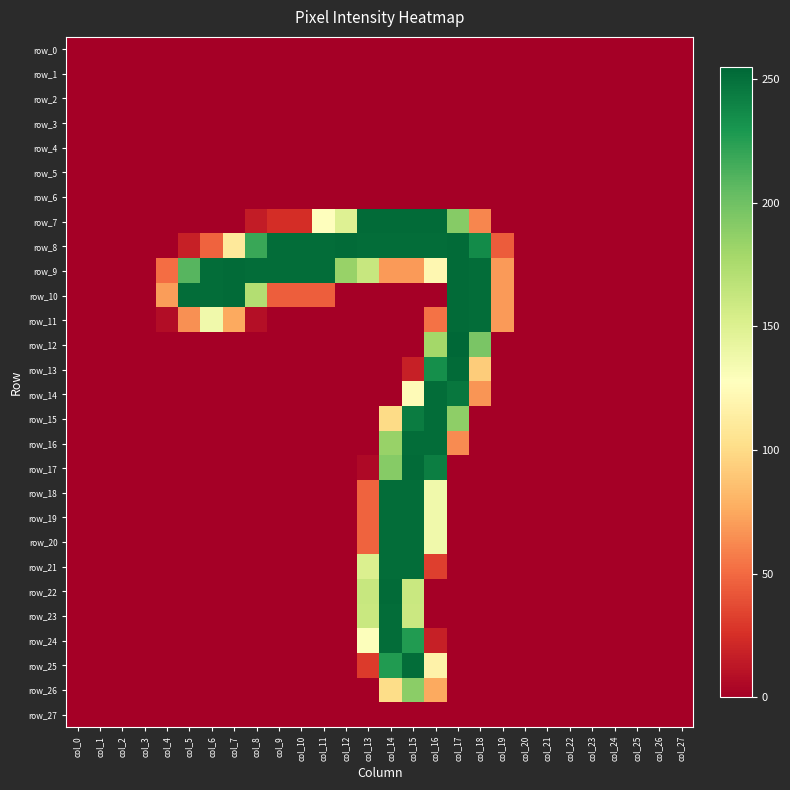

Reading left to right, list all the values displayed in this chart.

row_0: col_0=0	col_1=0	col_2=0	col_3=0	col_4=0	col_5=0	col_6=0	col_7=0	col_8=0	col_9=0	col_10=0	col_11=0	col_12=0	col_13=0	col_14=0	col_15=0	col_16=0	col_17=0	col_18=0	col_19=0	col_20=0	col_21=0	col_22=0	col_23=0	col_24=0	col_25=0	col_26=0	col_27=0
row_1: col_0=0	col_1=0	col_2=0	col_3=0	col_4=0	col_5=0	col_6=0	col_7=0	col_8=0	col_9=0	col_10=0	col_11=0	col_12=0	col_13=0	col_14=0	col_15=0	col_16=0	col_17=0	col_18=0	col_19=0	col_20=0	col_21=0	col_22=0	col_23=0	col_24=0	col_25=0	col_26=0	col_27=0
row_2: col_0=0	col_1=0	col_2=0	col_3=0	col_4=0	col_5=0	col_6=0	col_7=0	col_8=0	col_9=0	col_10=0	col_11=0	col_12=0	col_13=0	col_14=0	col_15=0	col_16=0	col_17=0	col_18=0	col_19=0	col_20=0	col_21=0	col_22=0	col_23=0	col_24=0	col_25=0	col_26=0	col_27=0
row_3: col_0=0	col_1=0	col_2=0	col_3=0	col_4=0	col_5=0	col_6=0	col_7=0	col_8=0	col_9=0	col_10=0	col_11=0	col_12=0	col_13=0	col_14=0	col_15=0	col_16=0	col_17=0	col_18=0	col_19=0	col_20=0	col_21=0	col_22=0	col_23=0	col_24=0	col_25=0	col_26=0	col_27=0
row_4: col_0=0	col_1=0	col_2=0	col_3=0	col_4=0	col_5=0	col_6=0	col_7=0	col_8=0	col_9=0	col_10=0	col_11=0	col_12=0	col_13=0	col_14=0	col_15=0	col_16=0	col_17=0	col_18=0	col_19=0	col_20=0	col_21=0	col_22=0	col_23=0	col_24=0	col_25=0	col_26=0	col_27=0
row_5: col_0=0	col_1=0	col_2=0	col_3=0	col_4=0	col_5=0	col_6=0	col_7=0	col_8=0	col_9=0	col_10=0	col_11=0	col_12=0	col_13=0	col_14=0	col_15=0	col_16=0	col_17=0	col_18=0	col_19=0	col_20=0	col_21=0	col_22=0	col_23=0	col_24=0	col_25=0	col_26=0	col_27=0
row_6: col_0=0	col_1=0	col_2=0	col_3=0	col_4=0	col_5=0	col_6=0	col_7=0	col_8=0	col_9=0	col_10=0	col_11=0	col_12=0	col_13=0	col_14=0	col_15=0	col_16=0	col_17=0	col_18=0	col_19=0	col_20=0	col_21=0	col_22=0	col_23=0	col_24=0	col_25=0	col_26=0	col_27=0
row_7: col_0=0	col_1=0	col_2=0	col_3=0	col_4=0	col_5=0	col_6=0	col_7=0	col_8=15	col_9=24	col_10=24	col_11=128	col_12=149	col_13=253	col_14=253	col_15=253	col_16=253	col_17=191	col_18=61	col_19=0	col_20=0	col_21=0	col_22=0	col_23=0	col_24=0	col_25=0	col_26=0	col_27=0
row_8: col_0=0	col_1=0	col_2=0	col_3=0	col_4=0	col_5=17	col_6=47	col_7=110	col_8=219	col_9=252	col_10=252	col_11=252	col_12=253	col_13=252	col_14=252	col_15=252	col_16=252	col_17=253	col_18=236	col_19=44	col_20=0	col_21=0	col_22=0	col_23=0	col_24=0	col_25=0	col_26=0	col_27=0
row_9: col_0=0	col_1=0	col_2=0	col_3=0	col_4=51	col_5=209	col_6=252	col_7=253	col_8=252	col_9=252	col_10=252	col_11=252	col_12=184	col_13=162	col_14=69	col_15=69	col_16=121	col_17=253	col_18=252	col_19=69	col_20=0	col_21=0	col_22=0	col_23=0	col_24=0	col_25=0	col_26=0	col_27=0
row_10: col_0=0	col_1=0	col_2=0	col_3=0	col_4=70	col_5=252	col_6=252	col_7=253	col_8=172	col_9=45	col_10=45	col_11=45	col_12=0	col_13=0	col_14=0	col_15=0	col_16=0	col_17=253	col_18=252	col_19=69	col_20=0	col_21=0	col_22=0	col_23=0	col_24=0	col_25=0	col_26=0	col_27=0
row_11: col_0=0	col_1=0	col_2=0	col_3=0	col_4=7	col_5=65	col_6=137	col_7=75	col_8=8	col_9=0	col_10=0	col_11=0	col_12=0	col_13=0	col_14=0	col_15=0	col_16=53	col_17=253	col_18=252	col_19=69	col_20=0	col_21=0	col_22=0	col_23=0	col_24=0	col_25=0	col_26=0	col_27=0
row_12: col_0=0	col_1=0	col_2=0	col_3=0	col_4=0	col_5=0	col_6=0	col_7=0	col_8=0	col_9=0	col_10=0	col_11=0	col_12=0	col_13=0	col_14=0	col_15=0	col_16=179	col_17=255	col_18=196	col_19=0	col_20=0	col_21=0	col_22=0	col_23=0	col_24=0	col_25=0	col_26=0	col_27=0
row_13: col_0=0	col_1=0	col_2=0	col_3=0	col_4=0	col_5=0	col_6=0	col_7=0	col_8=0	col_9=0	col_10=0	col_11=0	col_12=0	col_13=0	col_14=0	col_15=17	col_16=234	col_17=253	col_18=92	col_19=0	col_20=0	col_21=0	col_22=0	col_23=0	col_24=0	col_25=0	col_26=0	col_27=0
row_14: col_0=0	col_1=0	col_2=0	col_3=0	col_4=0	col_5=0	col_6=0	col_7=0	col_8=0	col_9=0	col_10=0	col_11=0	col_12=0	col_13=0	col_14=0	col_15=124	col_16=252	col_17=247	col_18=67	col_19=0	col_20=0	col_21=0	col_22=0	col_23=0	col_24=0	col_25=0	col_26=0	col_27=0
row_15: col_0=0	col_1=0	col_2=0	col_3=0	col_4=0	col_5=0	col_6=0	col_7=0	col_8=0	col_9=0	col_10=0	col_11=0	col_12=0	col_13=0	col_14=100	col_15=244	col_16=252	col_17=188	col_18=0	col_19=0	col_20=0	col_21=0	col_22=0	col_23=0	col_24=0	col_25=0	col_26=0	col_27=0
row_16: col_0=0	col_1=0	col_2=0	col_3=0	col_4=0	col_5=0	col_6=0	col_7=0	col_8=0	col_9=0	col_10=0	col_11=0	col_12=0	col_13=0	col_14=184	col_15=252	col_16=252	col_17=63	col_18=0	col_19=0	col_20=0	col_21=0	col_22=0	col_23=0	col_24=0	col_25=0	col_26=0	col_27=0
row_17: col_0=0	col_1=0	col_2=0	col_3=0	col_4=0	col_5=0	col_6=0	col_7=0	col_8=0	col_9=0	col_10=0	col_11=0	col_12=0	col_13=5	col_14=191	col_15=253	col_16=243	col_17=0	col_18=0	col_19=0	col_20=0	col_21=0	col_22=0	col_23=0	col_24=0	col_25=0	col_26=0	col_27=0
row_18: col_0=0	col_1=0	col_2=0	col_3=0	col_4=0	col_5=0	col_6=0	col_7=0	col_8=0	col_9=0	col_10=0	col_11=0	col_12=0	col_13=47	col_14=252	col_15=252	col_16=137	col_17=0	col_18=0	col_19=0	col_20=0	col_21=0	col_22=0	col_23=0	col_24=0	col_25=0	col_26=0	col_27=0
row_19: col_0=0	col_1=0	col_2=0	col_3=0	col_4=0	col_5=0	col_6=0	col_7=0	col_8=0	col_9=0	col_10=0	col_11=0	col_12=0	col_13=47	col_14=252	col_15=252	col_16=137	col_17=0	col_18=0	col_19=0	col_20=0	col_21=0	col_22=0	col_23=0	col_24=0	col_25=0	col_26=0	col_27=0
row_20: col_0=0	col_1=0	col_2=0	col_3=0	col_4=0	col_5=0	col_6=0	col_7=0	col_8=0	col_9=0	col_10=0	col_11=0	col_12=0	col_13=47	col_14=252	col_15=252	col_16=137	col_17=0	col_18=0	col_19=0	col_20=0	col_21=0	col_22=0	col_23=0	col_24=0	col_25=0	col_26=0	col_27=0
row_21: col_0=0	col_1=0	col_2=0	col_3=0	col_4=0	col_5=0	col_6=0	col_7=0	col_8=0	col_9=0	col_10=0	col_11=0	col_12=0	col_13=151	col_14=252	col_15=252	col_16=32	col_17=0	col_18=0	col_19=0	col_20=0	col_21=0	col_22=0	col_23=0	col_24=0	col_25=0	col_26=0	col_27=0
row_22: col_0=0	col_1=0	col_2=0	col_3=0	col_4=0	col_5=0	col_6=0	col_7=0	col_8=0	col_9=0	col_10=0	col_11=0	col_12=0	col_13=162	col_14=253	col_15=161	col_16=0	col_17=0	col_18=0	col_19=0	col_20=0	col_21=0	col_22=0	col_23=0	col_24=0	col_25=0	col_26=0	col_27=0
row_23: col_0=0	col_1=0	col_2=0	col_3=0	col_4=0	col_5=0	col_6=0	col_7=0	col_8=0	col_9=0	col_10=0	col_11=0	col_12=0	col_13=161	col_14=252	col_15=160	col_16=0	col_17=0	col_18=0	col_19=0	col_20=0	col_21=0	col_22=0	col_23=0	col_24=0	col_25=0	col_26=0	col_27=0
row_24: col_0=0	col_1=0	col_2=0	col_3=0	col_4=0	col_5=0	col_6=0	col_7=0	col_8=0	col_9=0	col_10=0	col_11=0	col_12=0	col_13=129	col_14=252	col_15=227	col_16=17	col_17=0	col_18=0	col_19=0	col_20=0	col_21=0	col_22=0	col_23=0	col_24=0	col_25=0	col_26=0	col_27=0
row_25: col_0=0	col_1=0	col_2=0	col_3=0	col_4=0	col_5=0	col_6=0	col_7=0	col_8=0	col_9=0	col_10=0	col_11=0	col_12=0	col_13=30	col_14=227	col_15=252	col_16=117	col_17=0	col_18=0	col_19=0	col_20=0	col_21=0	col_22=0	col_23=0	col_24=0	col_25=0	col_26=0	col_27=0
row_26: col_0=0	col_1=0	col_2=0	col_3=0	col_4=0	col_5=0	col_6=0	col_7=0	col_8=0	col_9=0	col_10=0	col_11=0	col_12=0	col_13=0	col_14=101	col_15=189	col_16=75	col_17=0	col_18=0	col_19=0	col_20=0	col_21=0	col_22=0	col_23=0	col_24=0	col_25=0	col_26=0	col_27=0
row_27: col_0=0	col_1=0	col_2=0	col_3=0	col_4=0	col_5=0	col_6=0	col_7=0	col_8=0	col_9=0	col_10=0	col_11=0	col_12=0	col_13=0	col_14=0	col_15=0	col_16=0	col_17=0	col_18=0	col_19=0	col_20=0	col_21=0	col_22=0	col_23=0	col_24=0	col_25=0	col_26=0	col_27=0